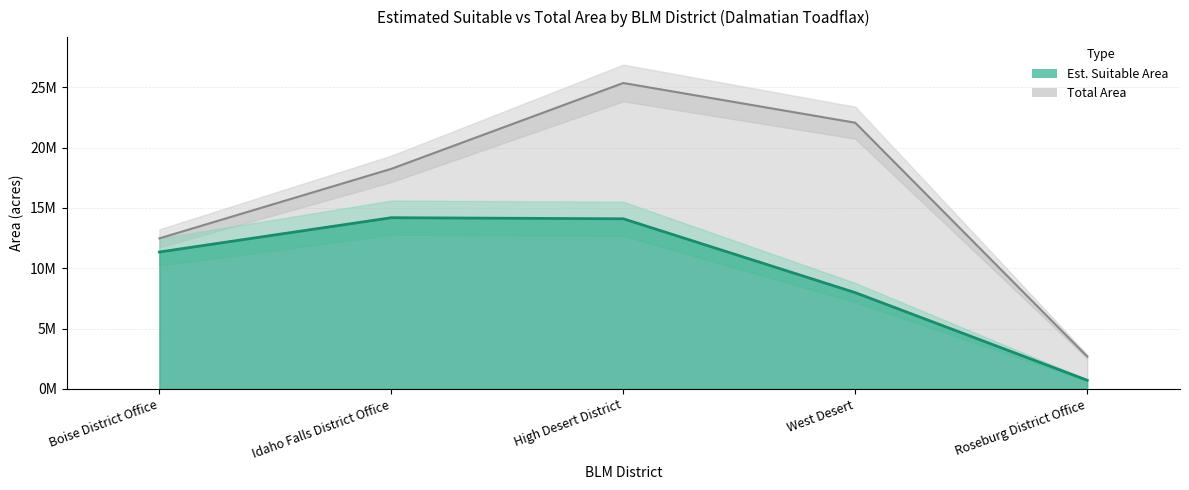

What position from the left is Boise District Office?

1